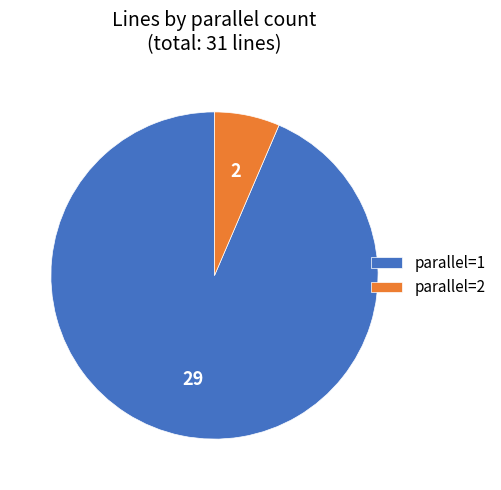

Which slice is the largest?

parallel=1